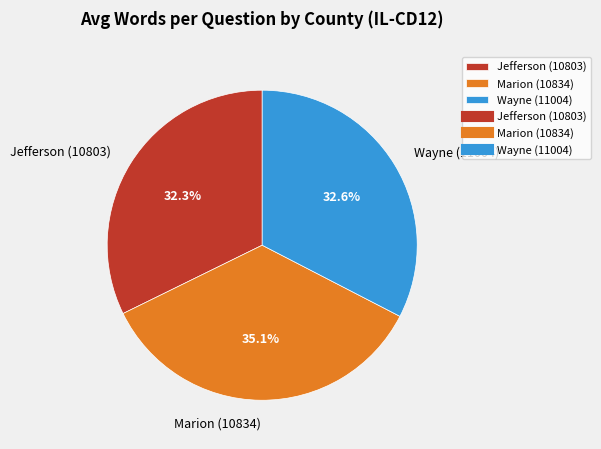

What percentage is NOT represented by Marion (10834)?

64.9%